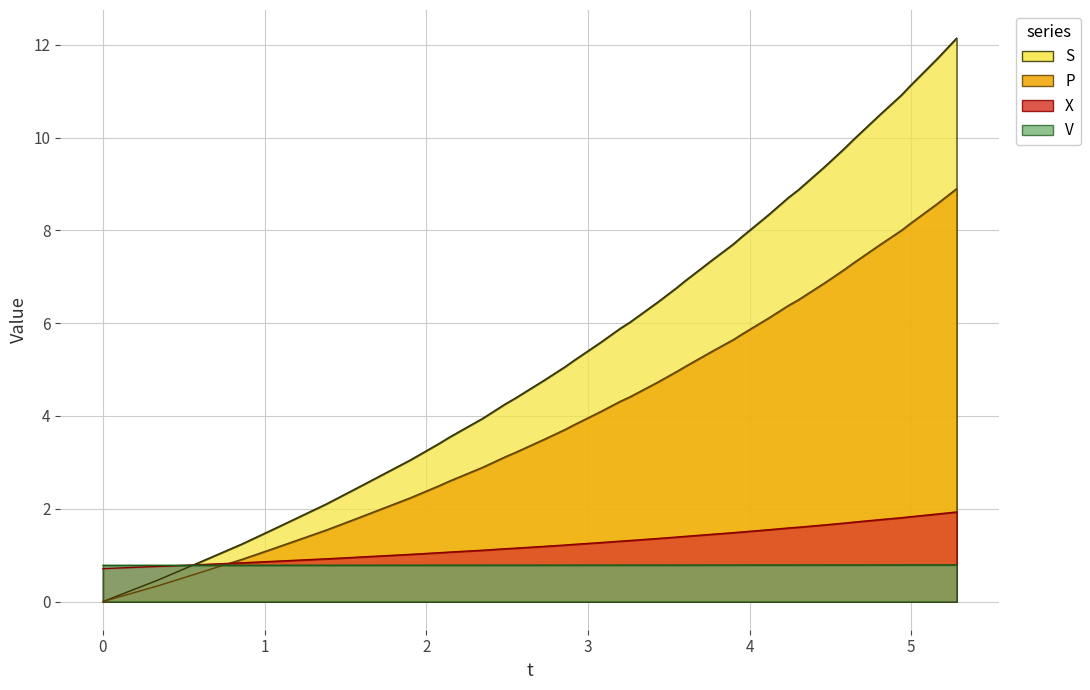

What is the maximum value shown in the chart?

12.1